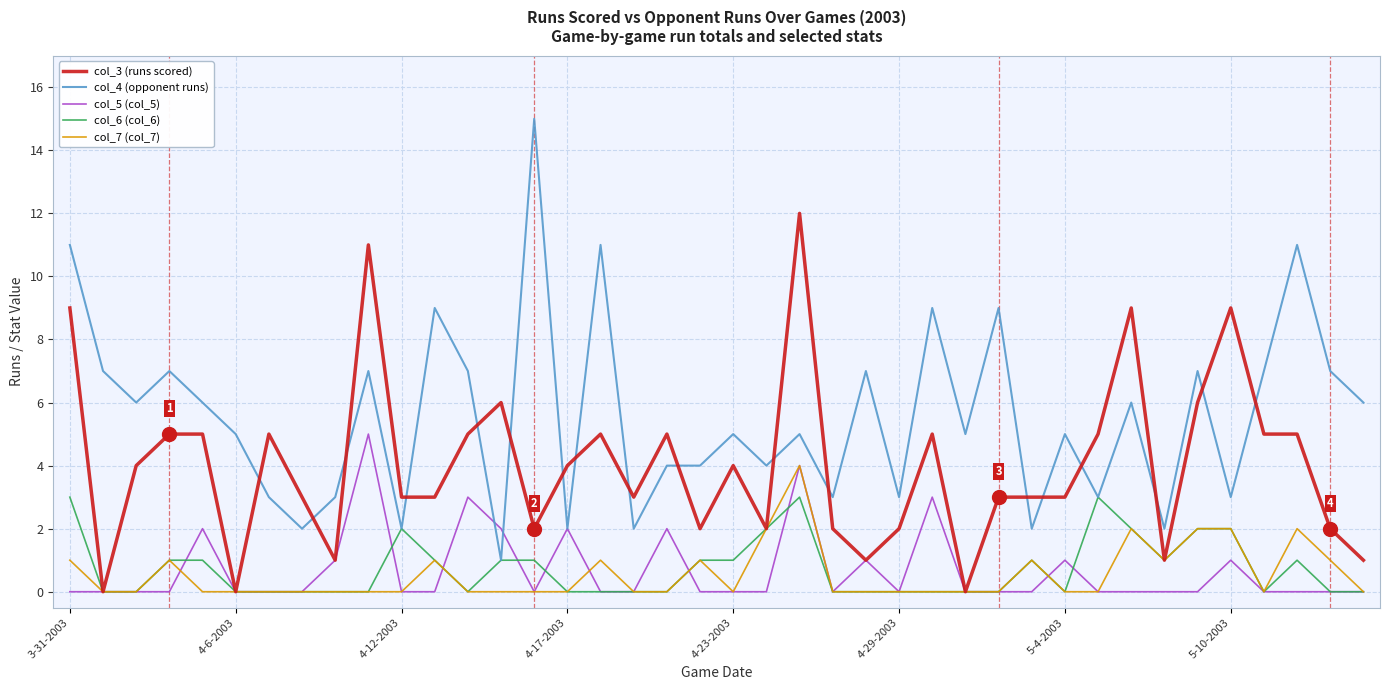

List the series in order of their peak value, highest first.

col_4 (opponent runs), col_3 (runs scored), col_5 (col_5), col_7 (col_7), col_6 (col_6)